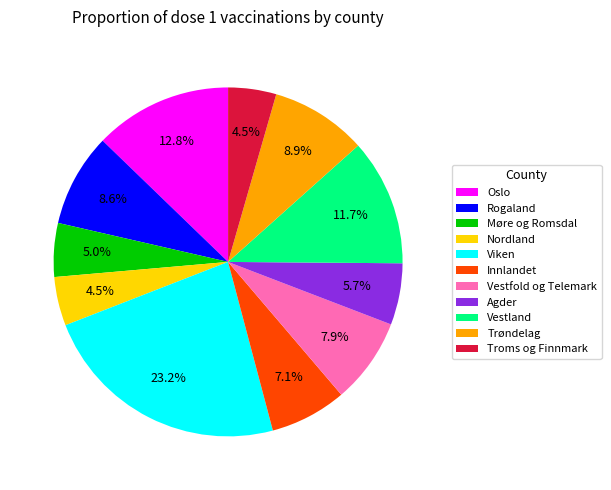

To the nearest percent, what portion does Agder represent?

6%